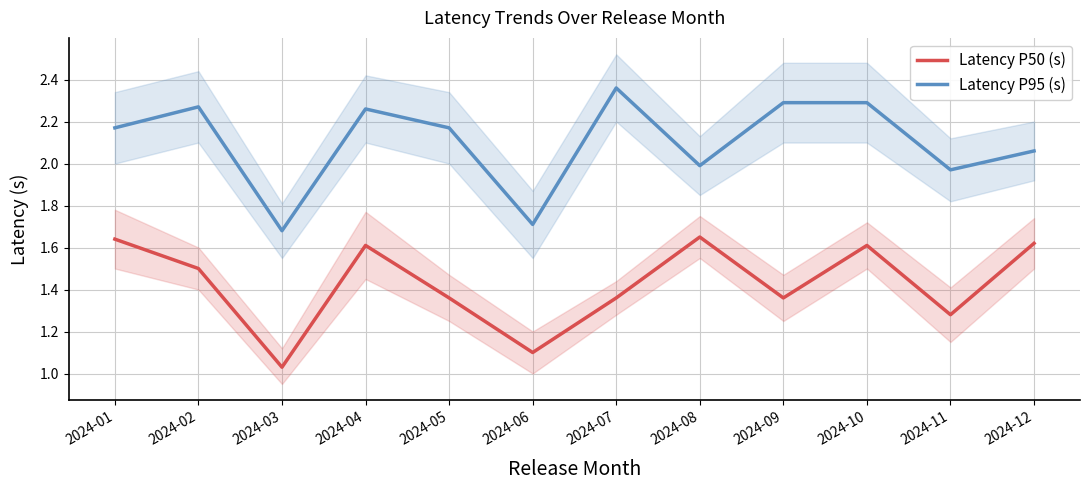

Which series changed the most between 2024-05 and 2024-11?

Latency P95 (s)